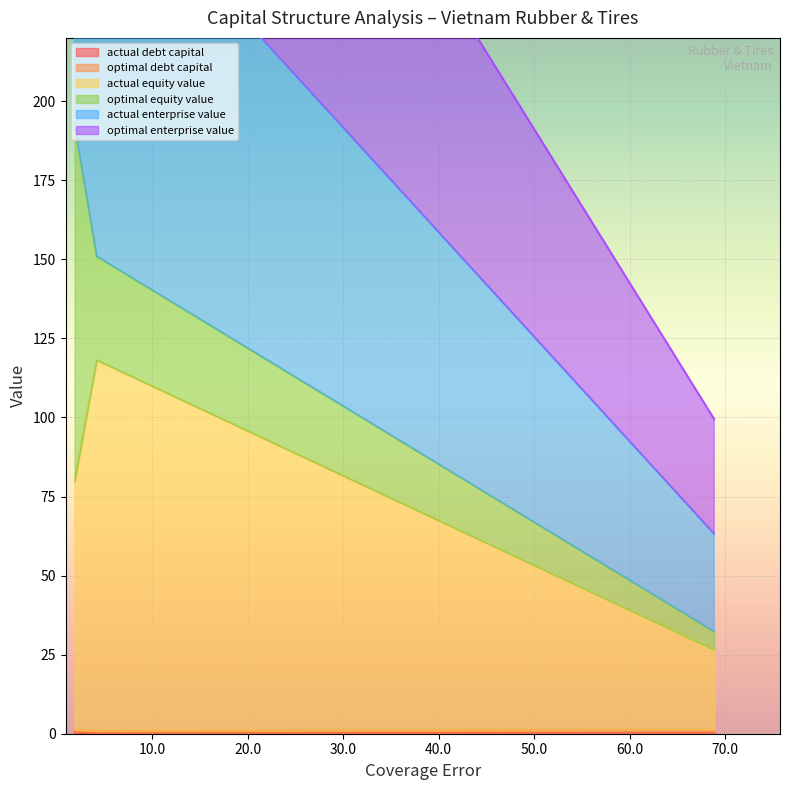

Where is optimal_debt_capital nearest to the value 1?

1.88912818185184